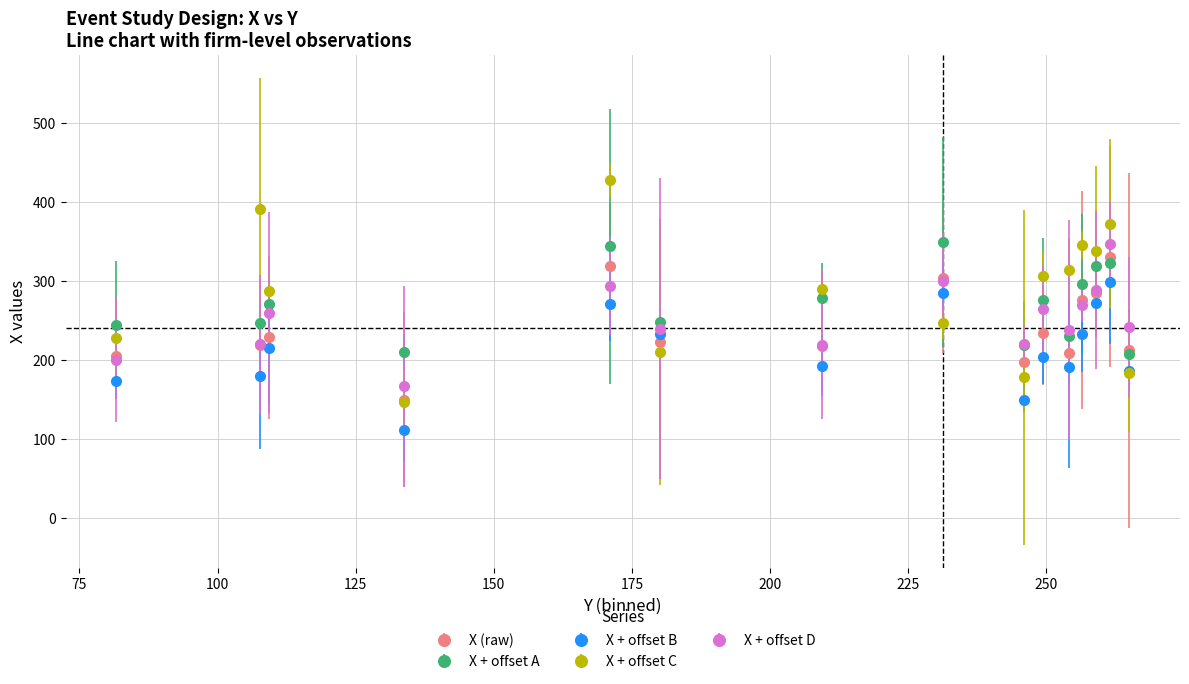

After their last crossing, which series has the higher values: X + offset B or X (raw)?

X (raw)